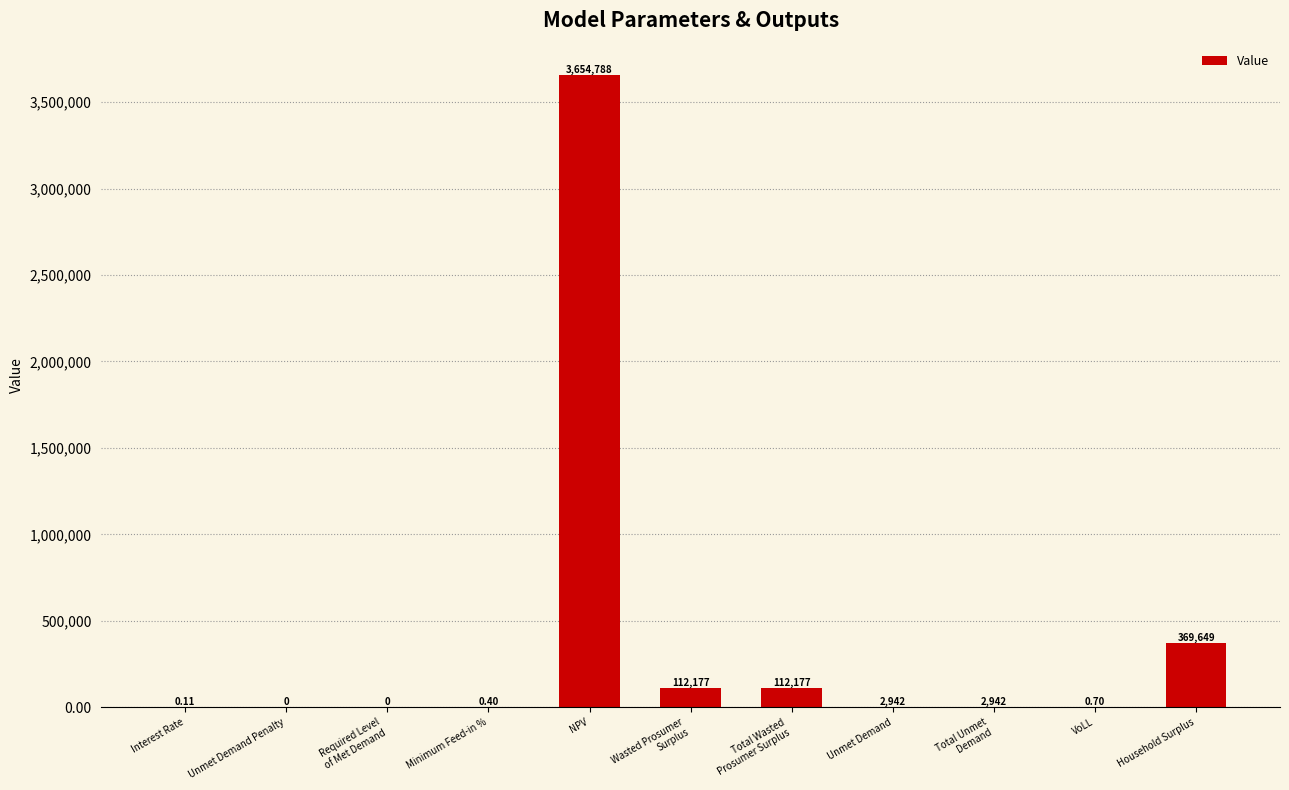

Where does the data first go above 2942?

NPV